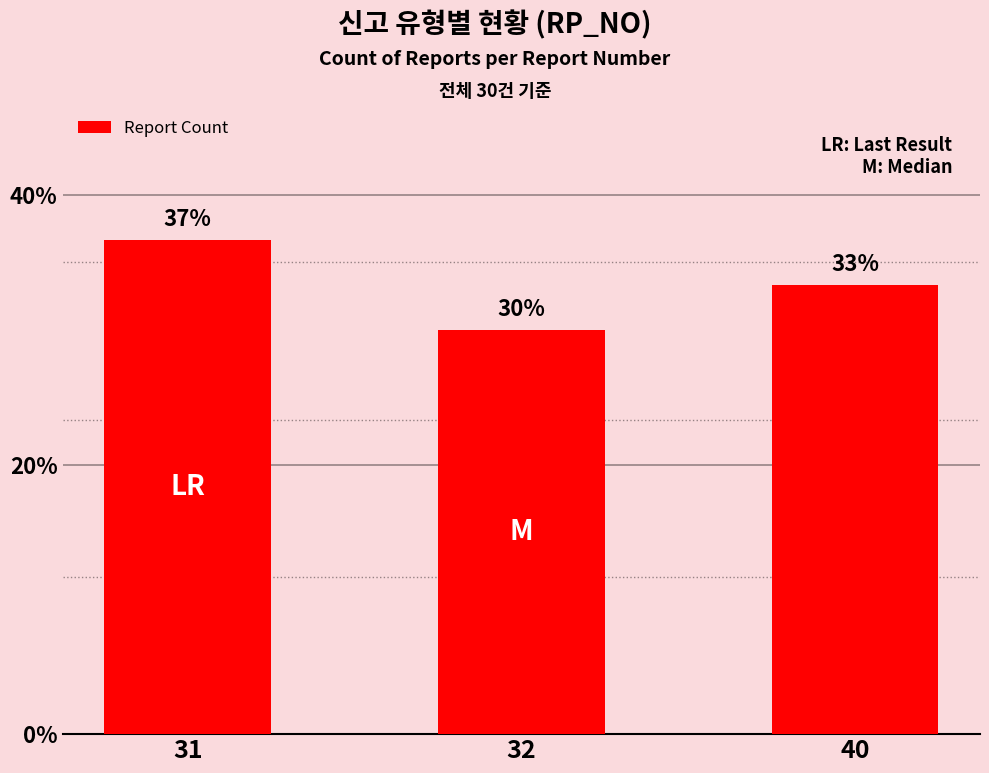

Rank the categories by value from lowest to highest.

32, 40, 31